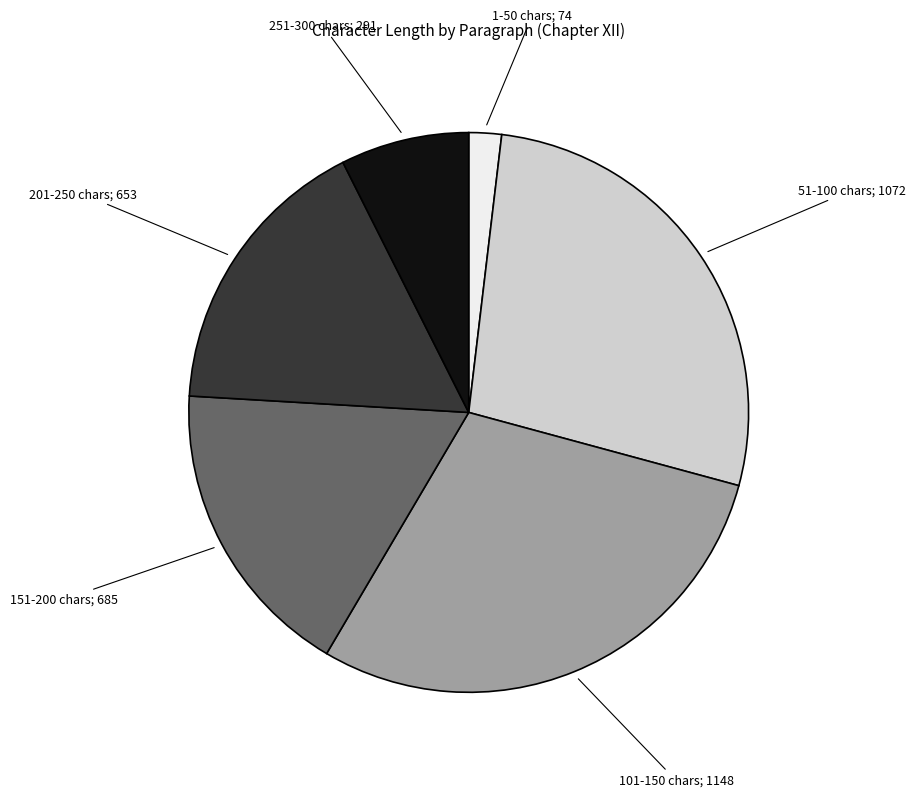

How many slices are in this pie chart?

6